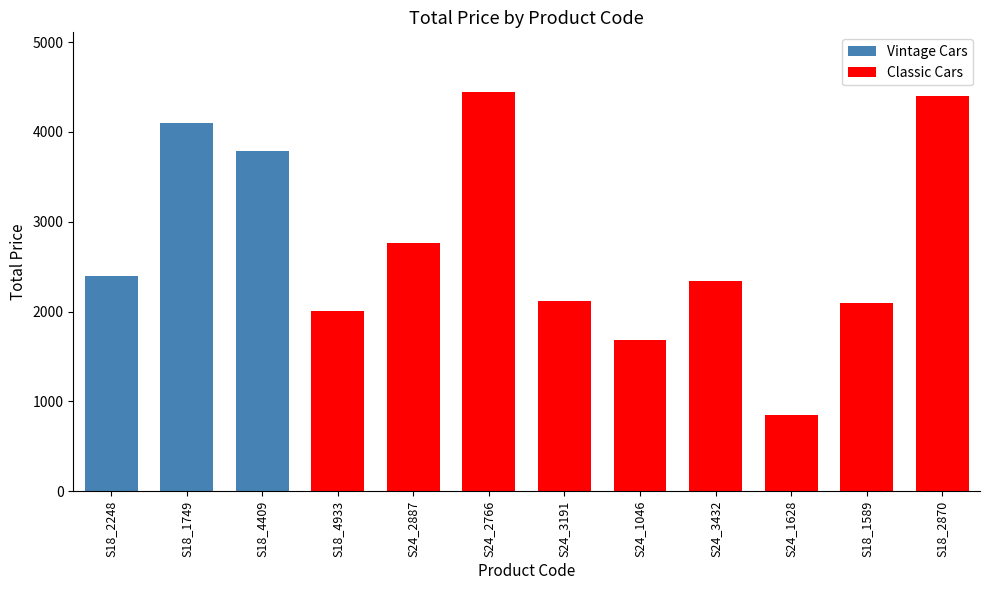

What position from the right is S24_1046?

5